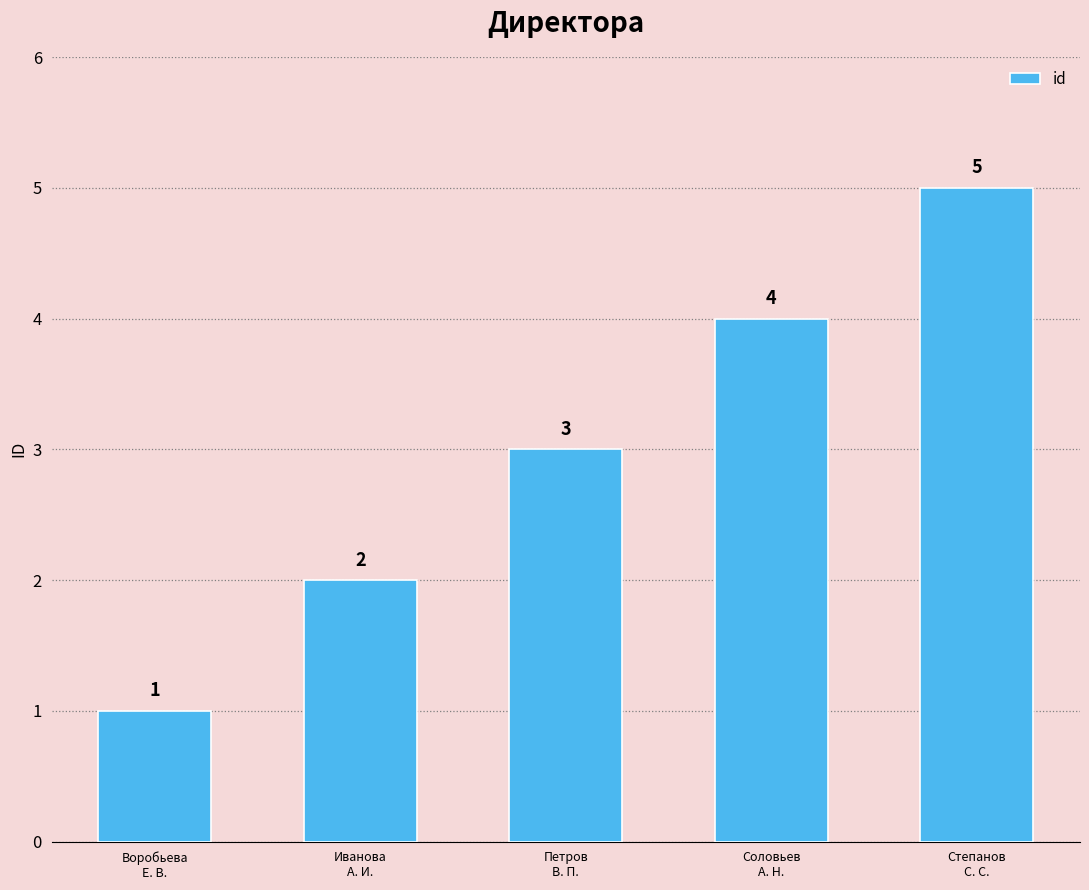

What is the sum of the values at Петров
В. П. and Степанов
С. С.?

8